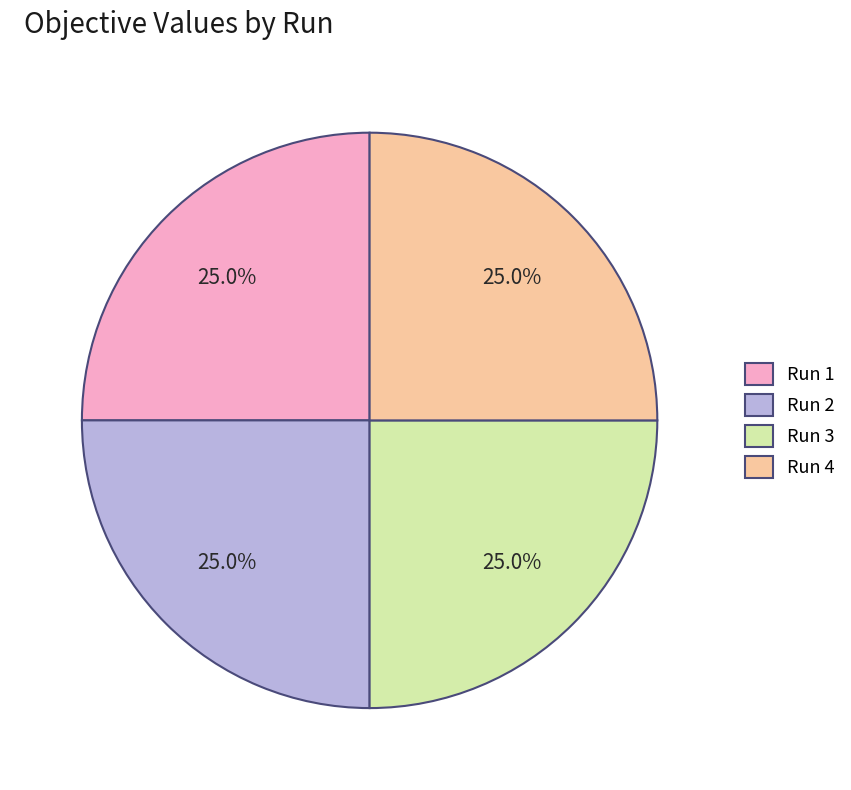

How many slices are in this pie chart?

4